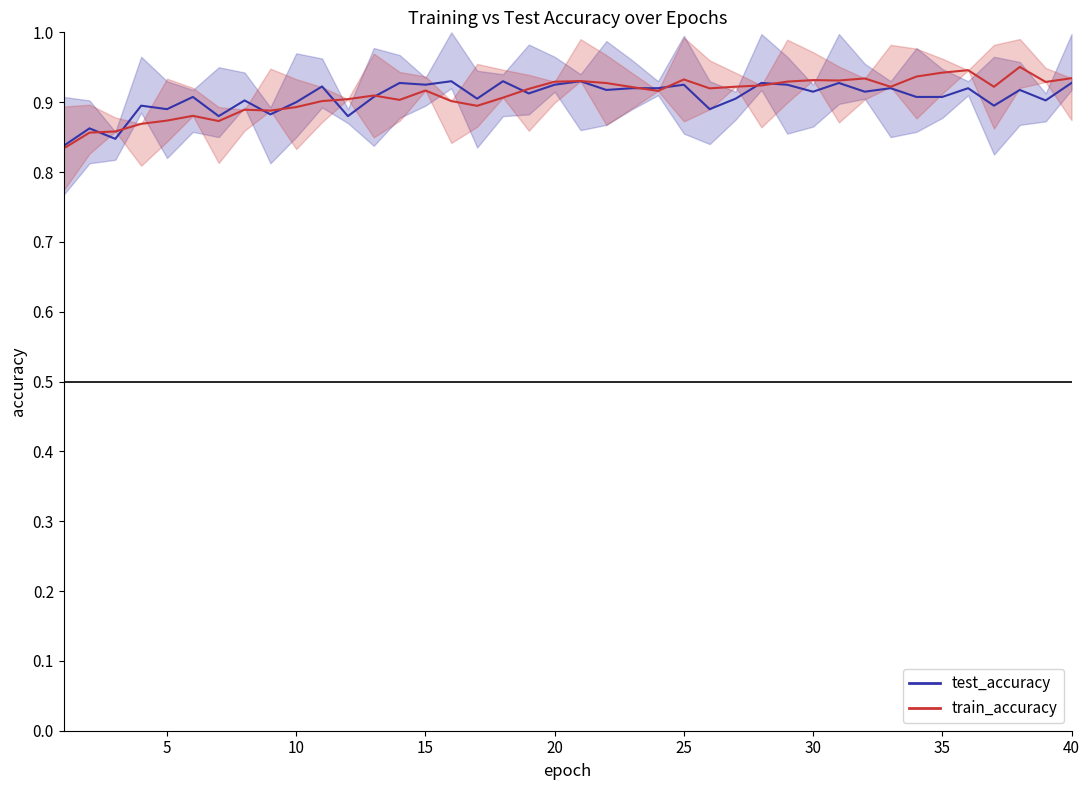

What is the difference between the second highest and minimum values in the test_accuracy_line series?

0.1